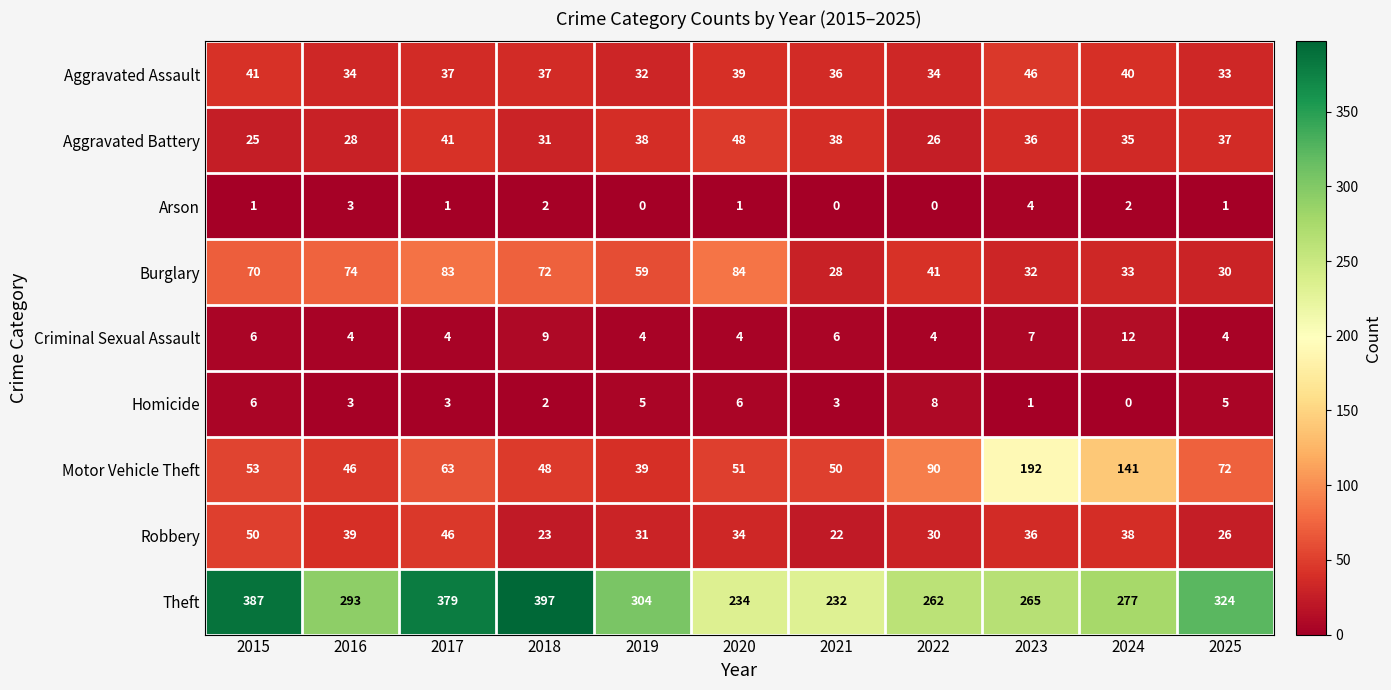

Rank the series at 2020 from lowest to highest value.

Arson, Criminal Sexual Assault, Homicide, Robbery, Aggravated Assault, Aggravated Battery, Motor Vehicle Theft, Burglary, Theft